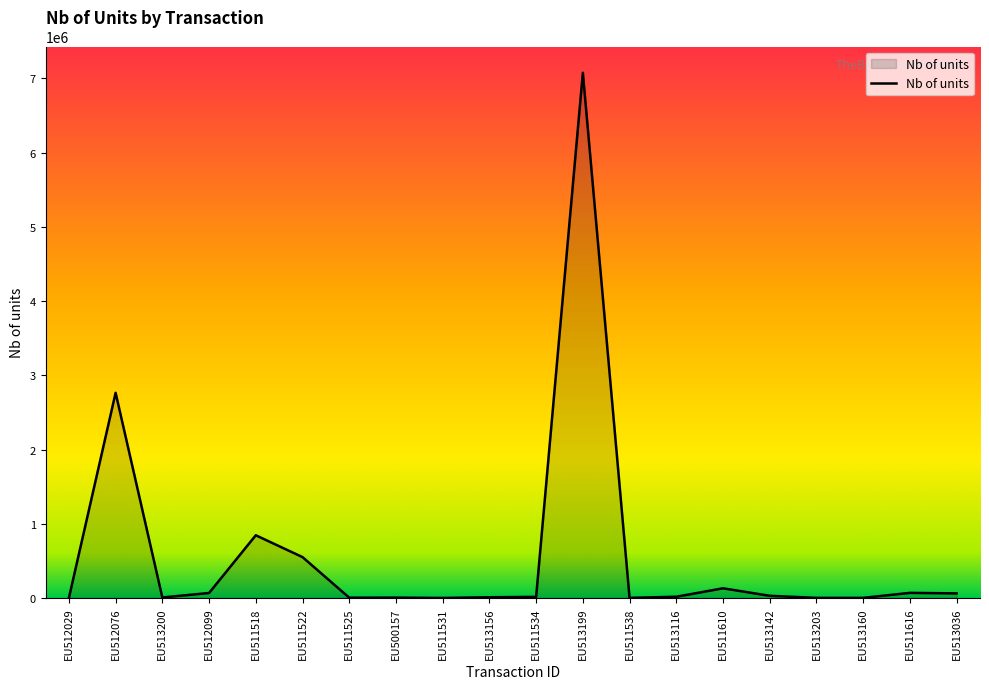

What is the maximum value shown in the chart?

7075973